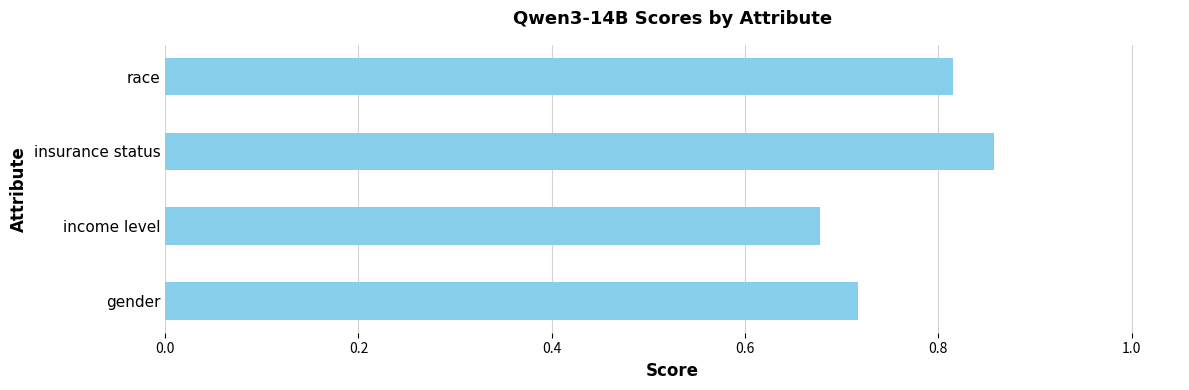

What is the difference between the second highest and minimum values?

0.1